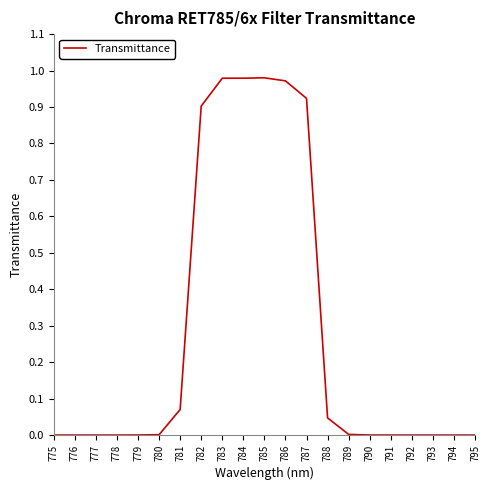

Which has a higher value, 785 or 781?

785